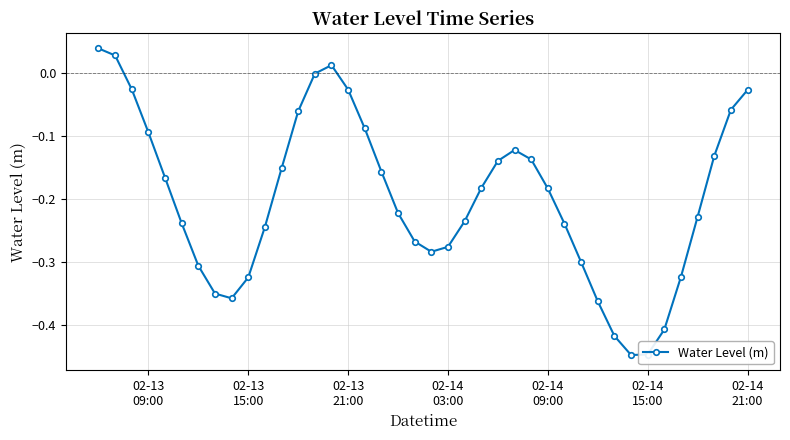

What is the difference between the maximum and minimum values?

0.5